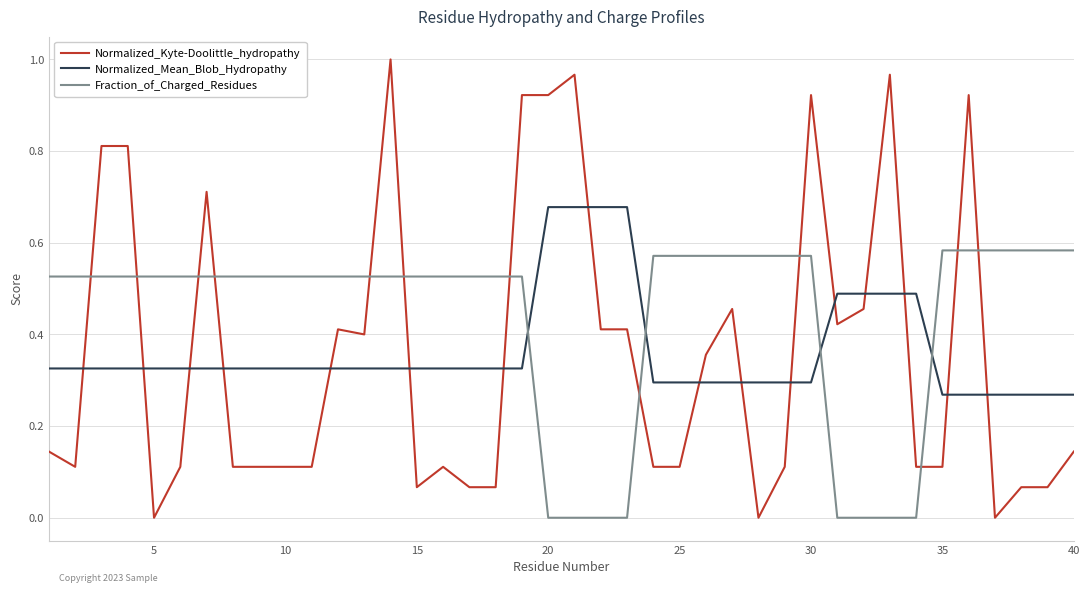

How many intersections are there between Fraction_of_Charged_Residues and Normalized_Kyte-Doolittle_hydropathy?

12